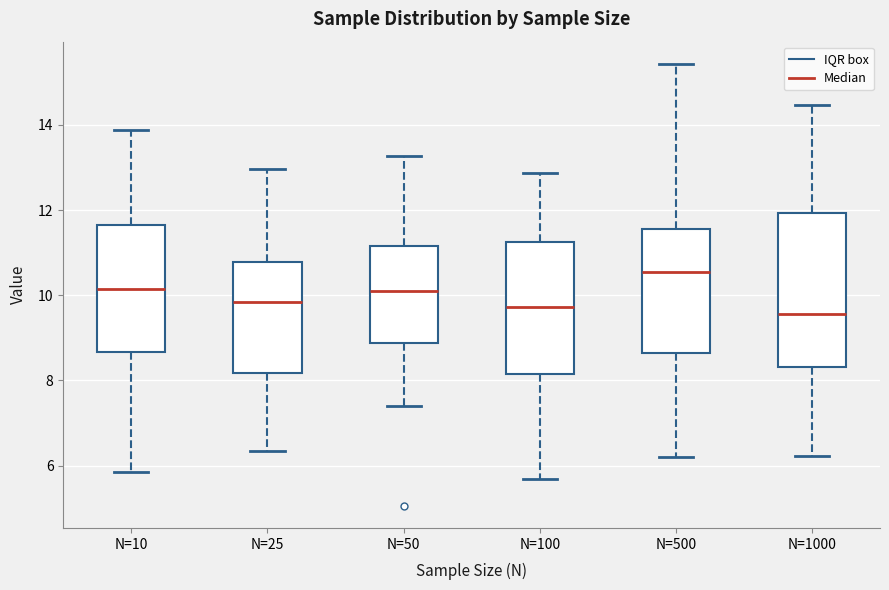

Where is the lower edge of the box for N=25 on the y-axis? The values are not printed on the chart, so give them approximately, as read against the axis.

8.2